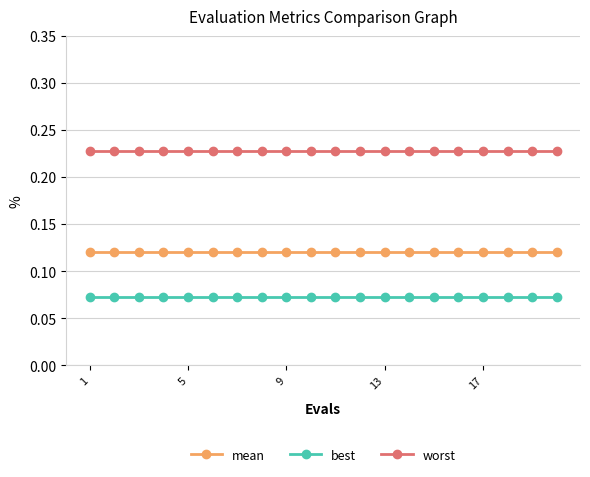

What is the sum of all worst values?

4.6